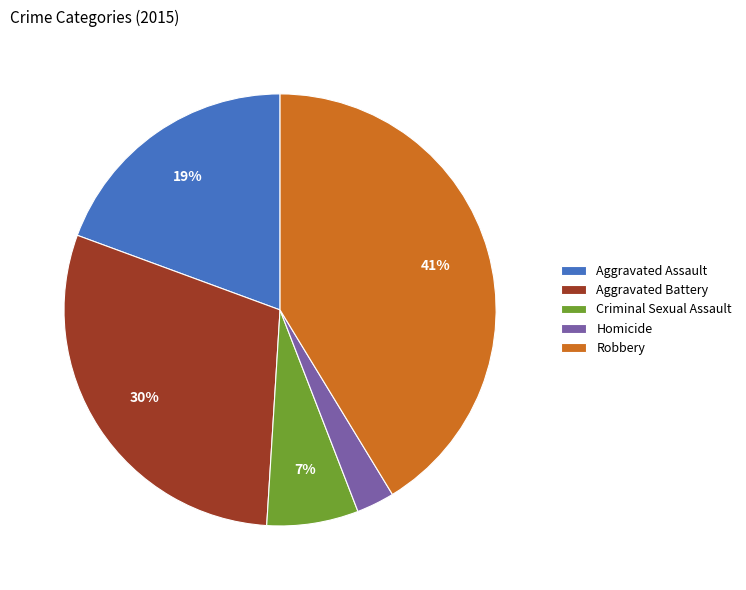

Which category has the smallest portion of the pie?

Homicide